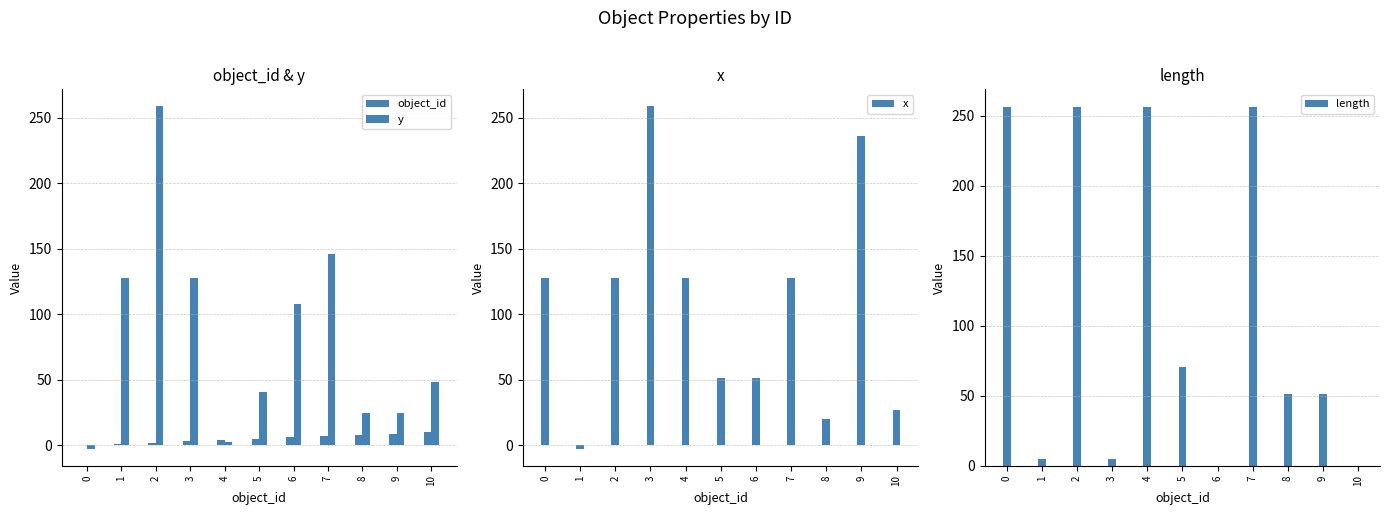

Does the chart contain stacked bars?

No